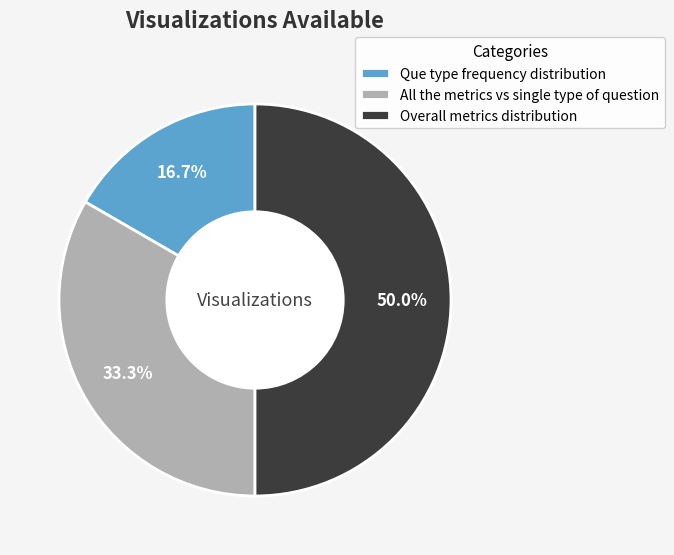

To the nearest percent, what percentage of the pie is Overall metrics distribution?

50%